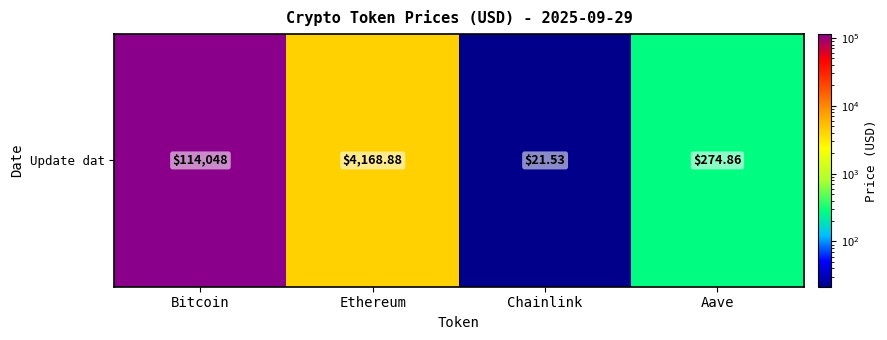

List the labels in order of value, smallest first.

Chainlink, Aave, Ethereum, Bitcoin